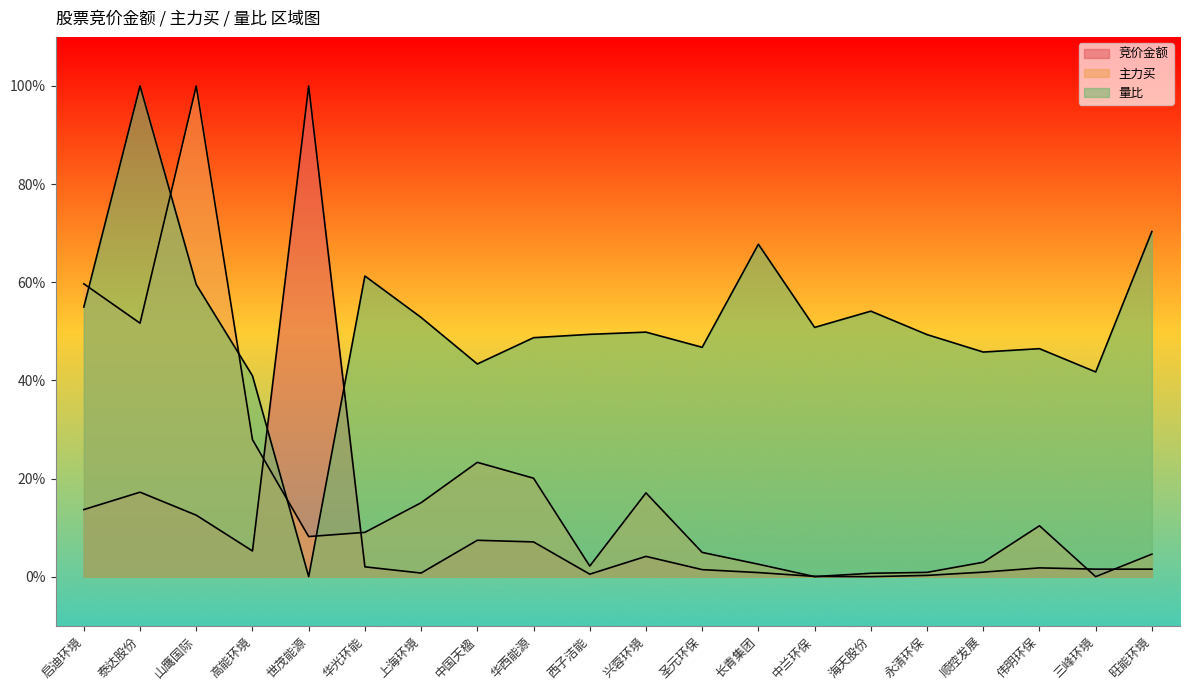

What is the total value across all series at 上海环境?

68.6